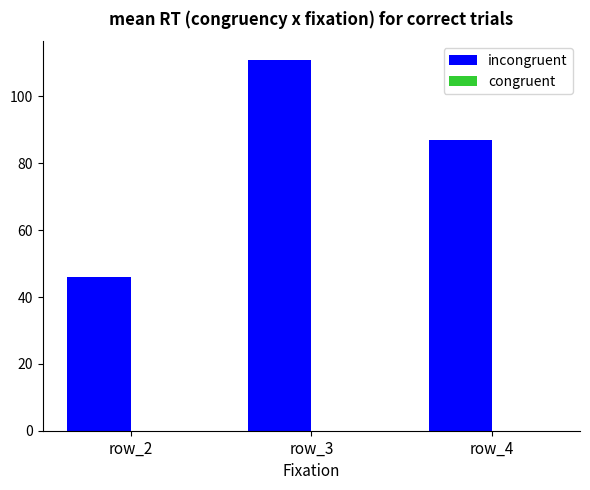

Rank the categories by value from highest to lowest.

row_3, row_4, row_2